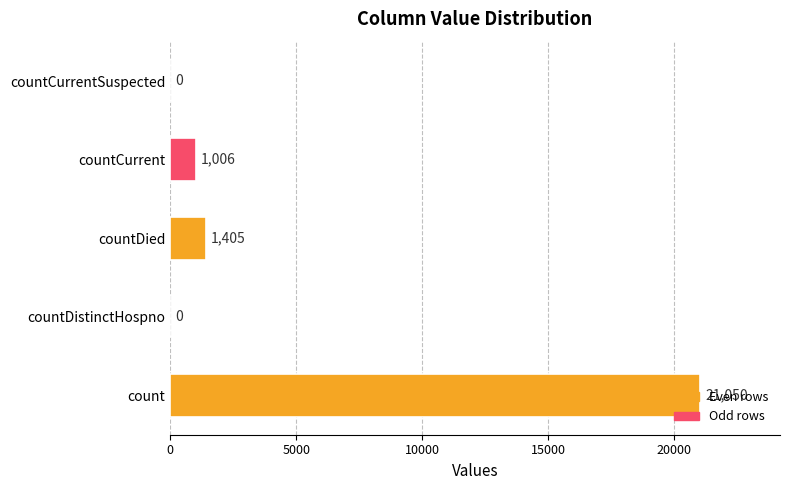

Which has a higher value, countDied or countDistinctHospno?

countDied